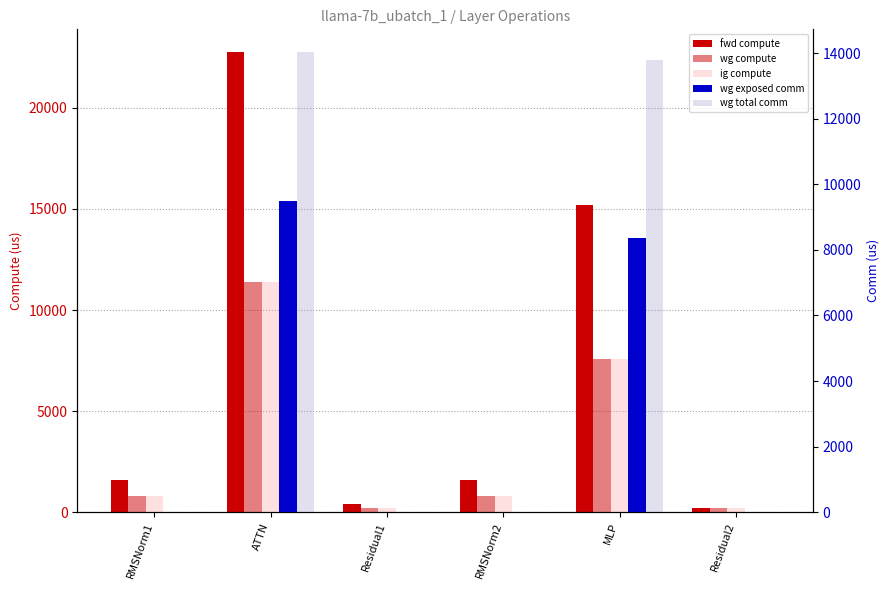

Which series has the largest range (max minus min)?

fwd compute